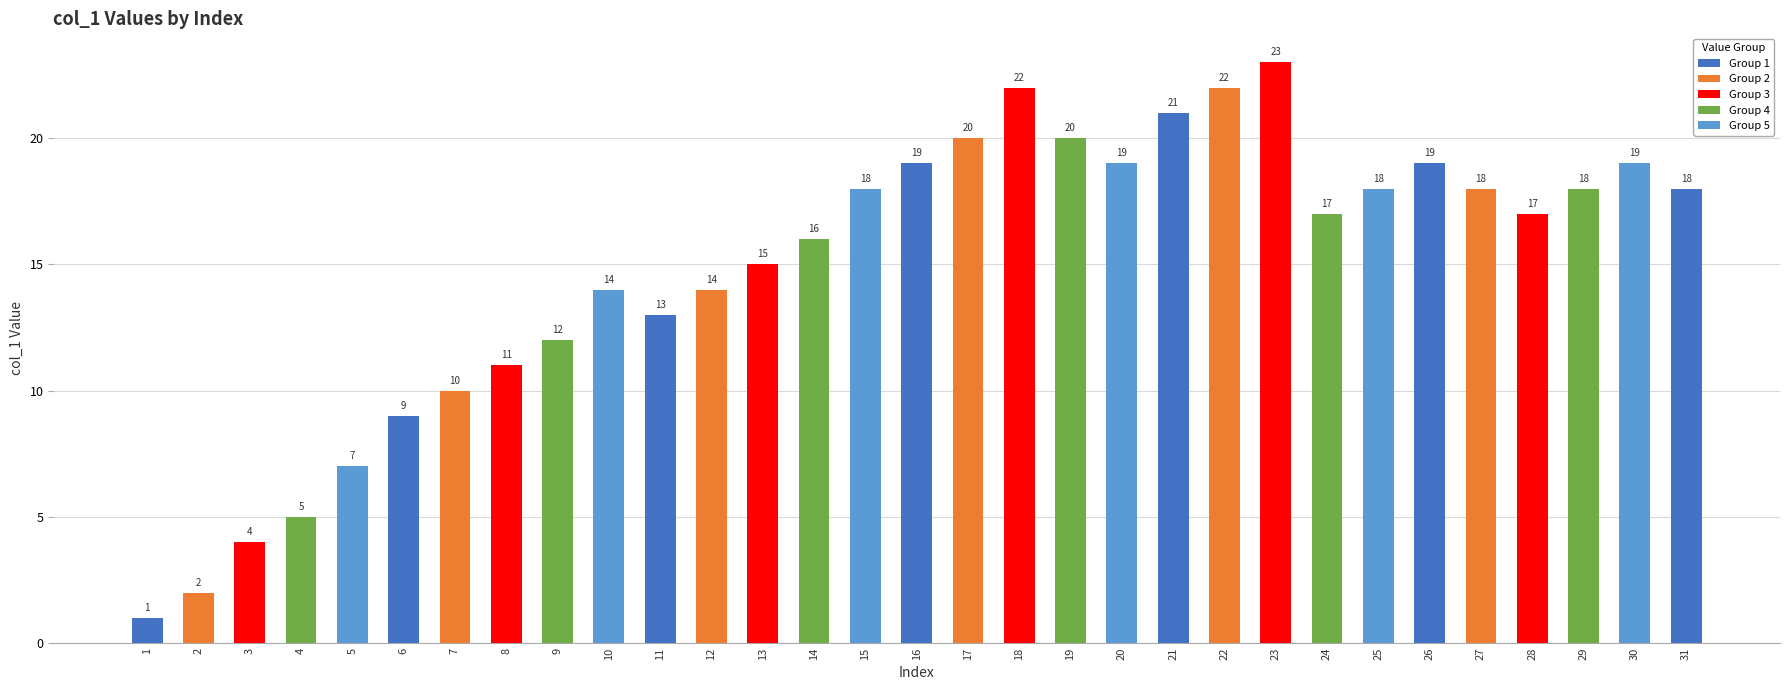

At which label does the data first exceed 17?

15